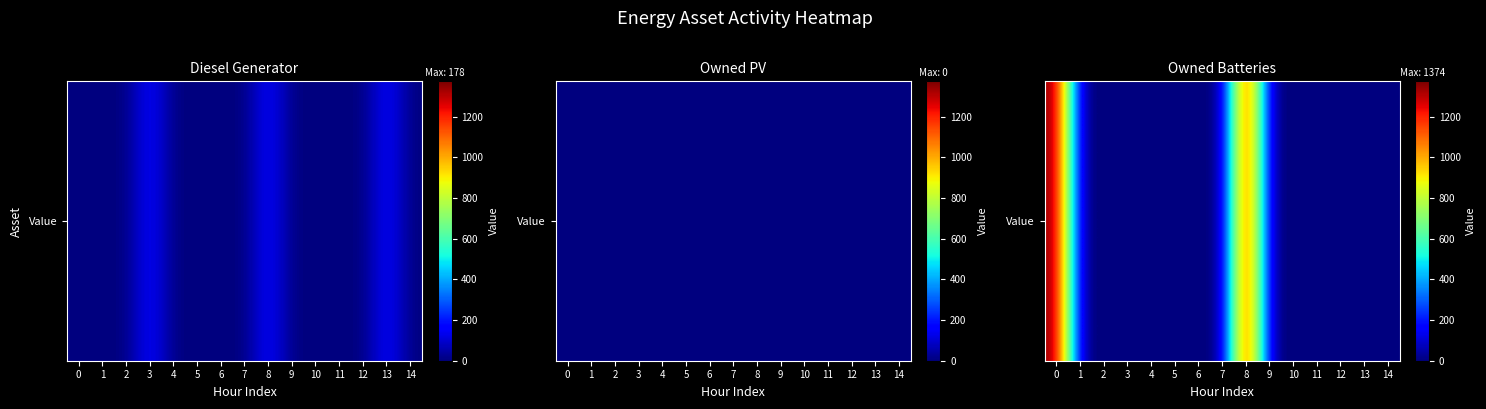

List the labels in order of value, smallest first.

1, 2, 3, 4, 5, 6, 7, 9, 10, 11, 12, 13, 14, 8, 0